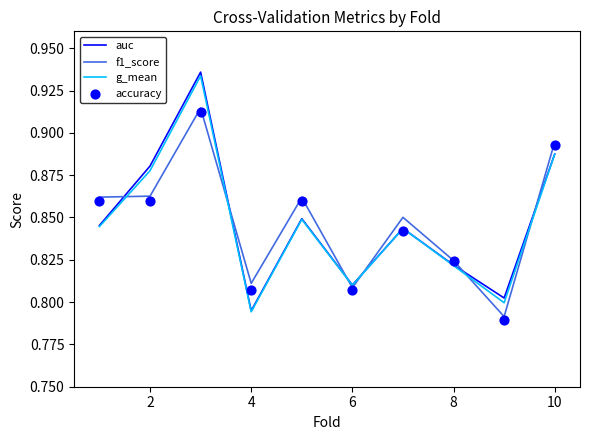

Which series reaches the maximum Y coordinate?

auc